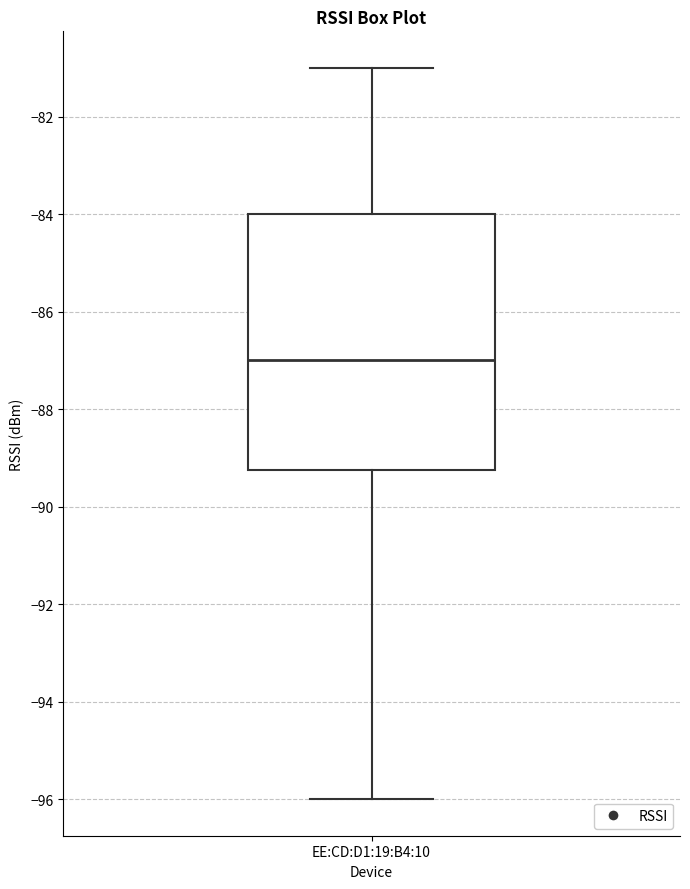

Read this box plot against the y-axis: the position of the median line, the range covered by the box, and the ends of both whiskers. The values are not printed on the chart, so give them approximately, as read against the axis.

median -87.0, box -89.2 to -84.0, whiskers -96.0 to -81.0